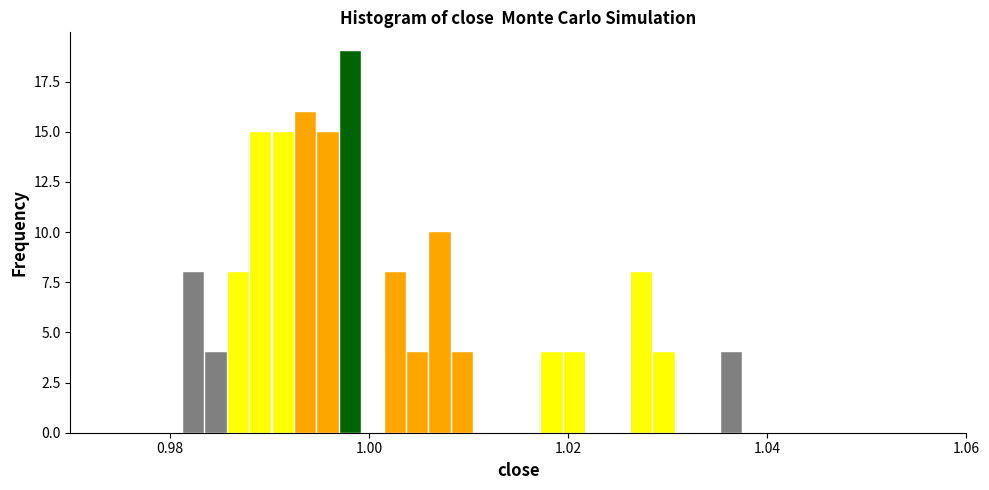

Read against the x-axis, roughly where is the centre of the tallest bar?

0.998